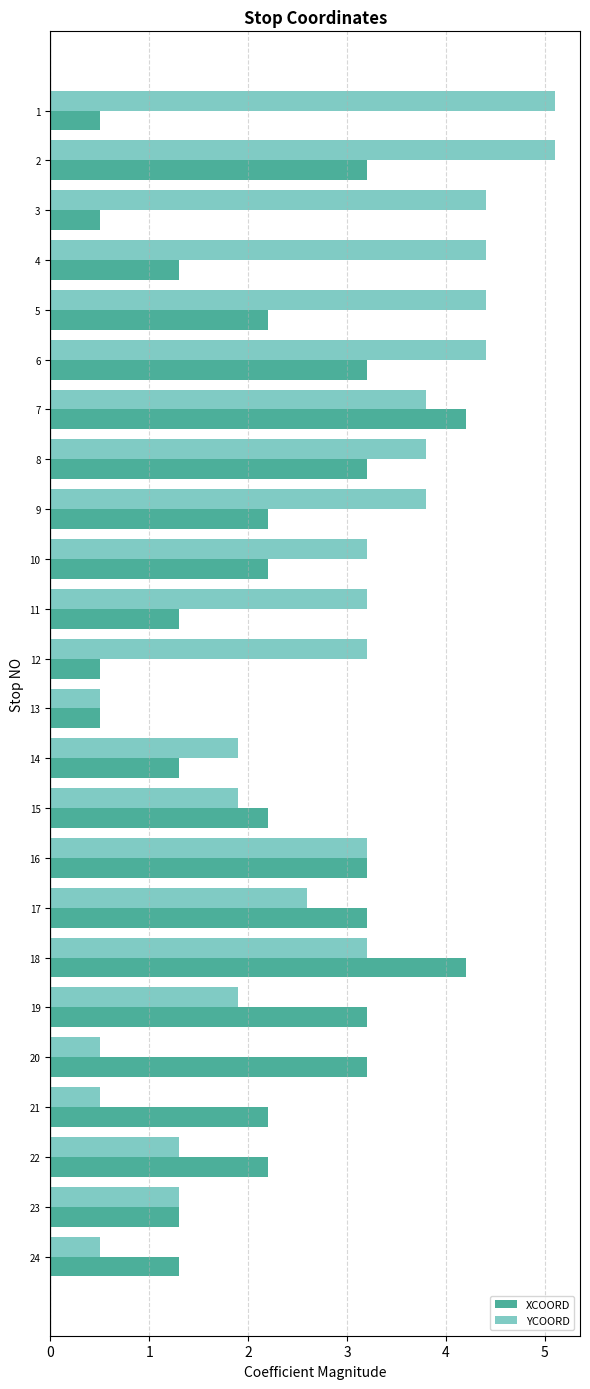

How many values in the YCOORD series exceed 3?

14